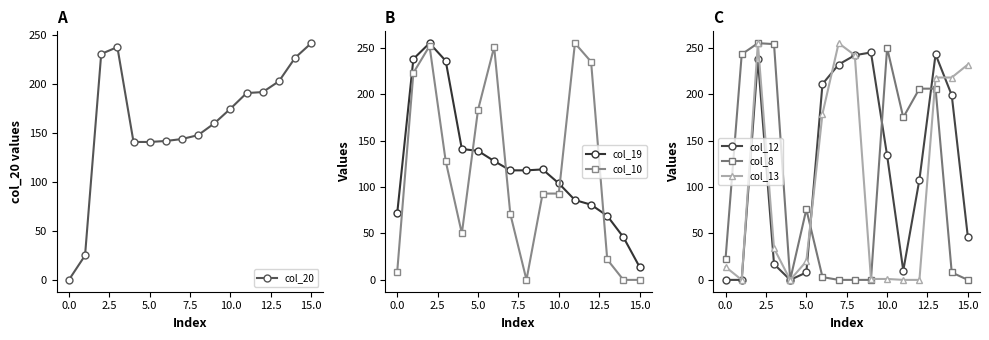

What is the highest value of the col_19 series?

255